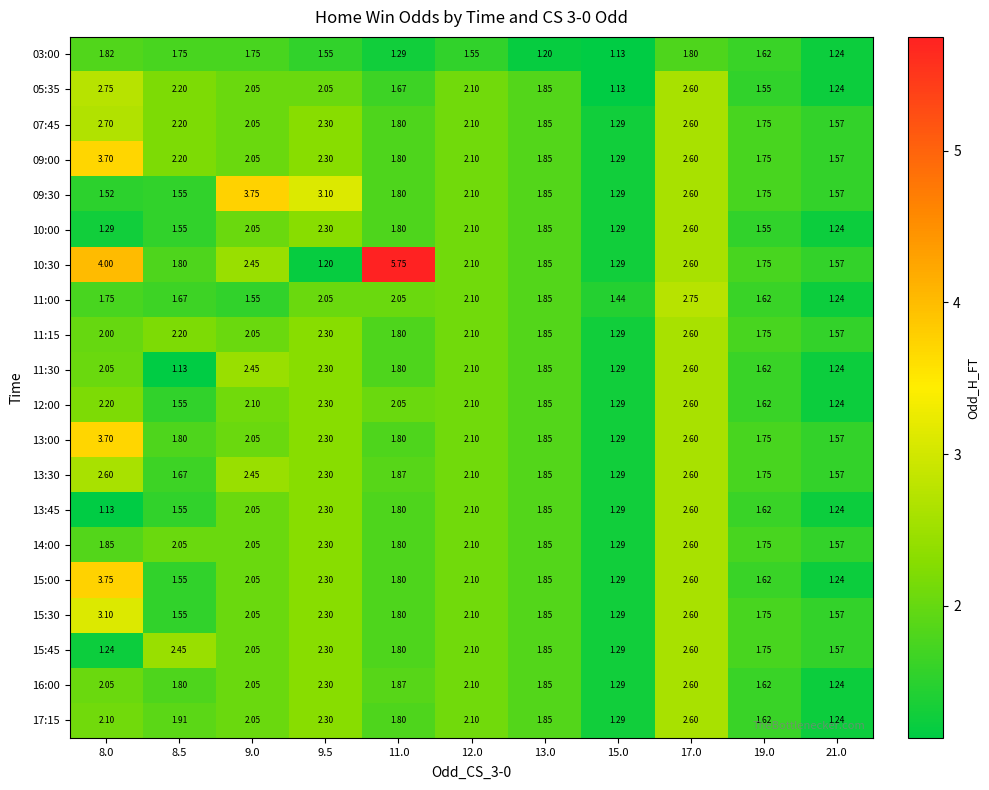

Is the value of 11:15 at 8.0 greater than the value of 09:30 at 19.0?

Yes